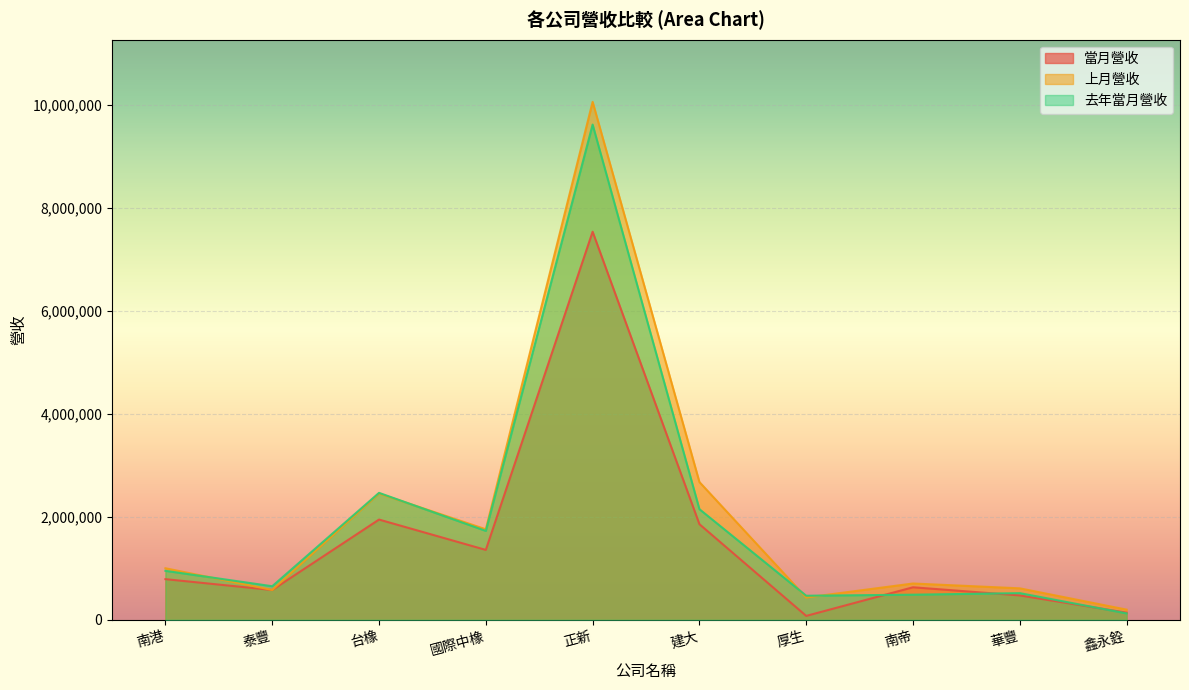

Which label corresponds to the largest value in the chart?

正新